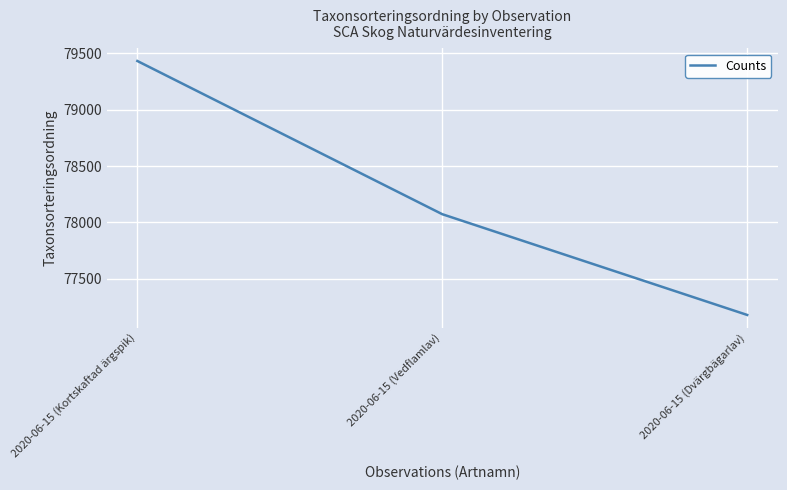

What position from the right is 2020-06-15 (Vedflamlav)?

2